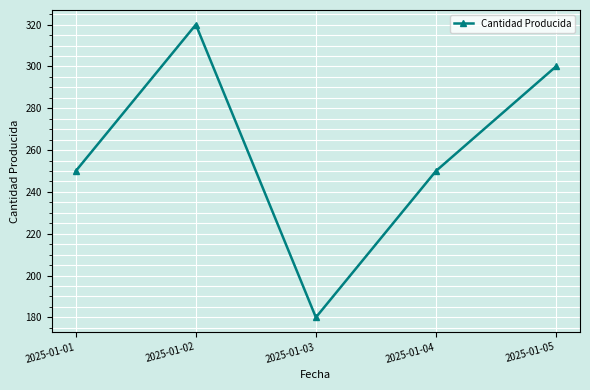

The chart shows a value of 300 at 2025-01-05. True or false?

True